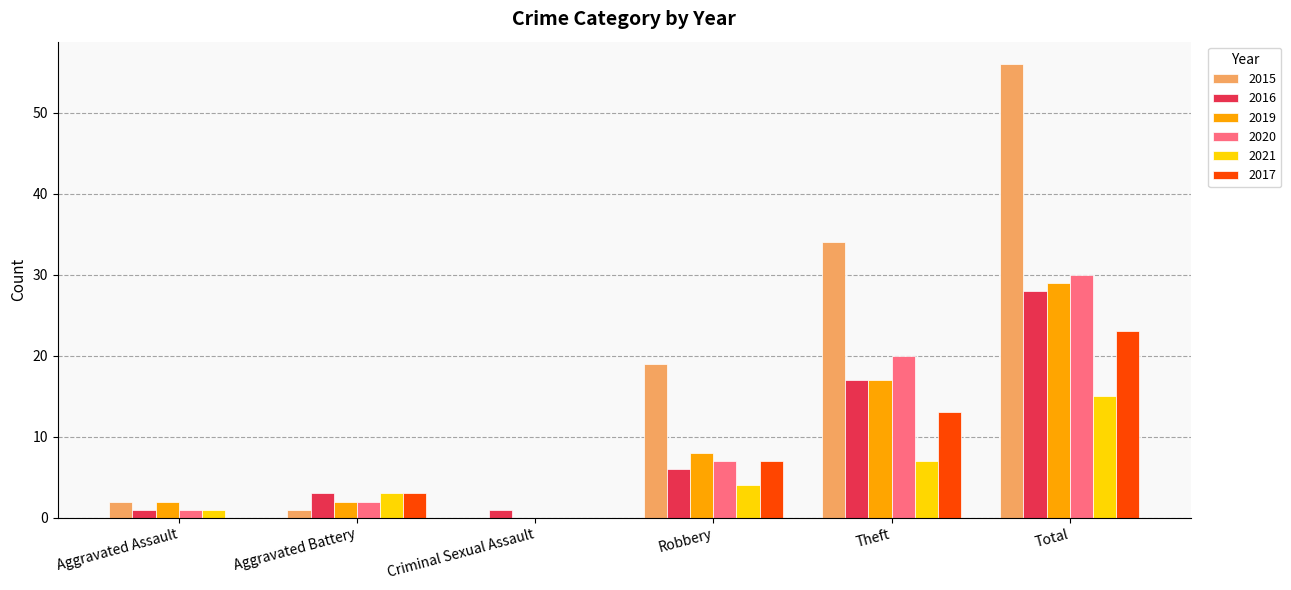

What is the sum of the 2021 values at Robbery and Criminal Sexual Assault?

4